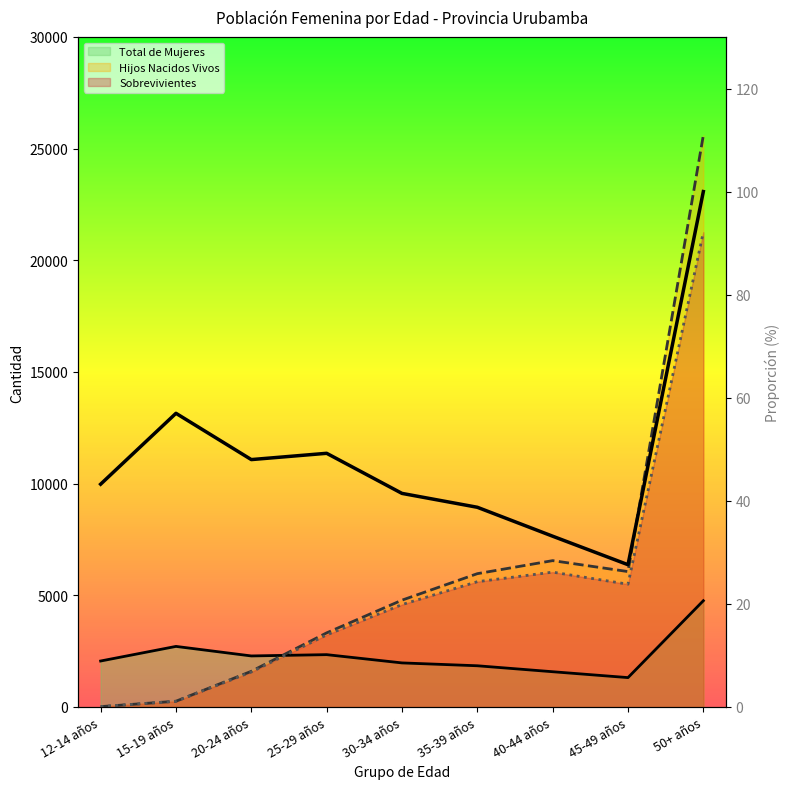

What is the difference between the second highest and second lowest values in the Sobrevivientes series?

5784